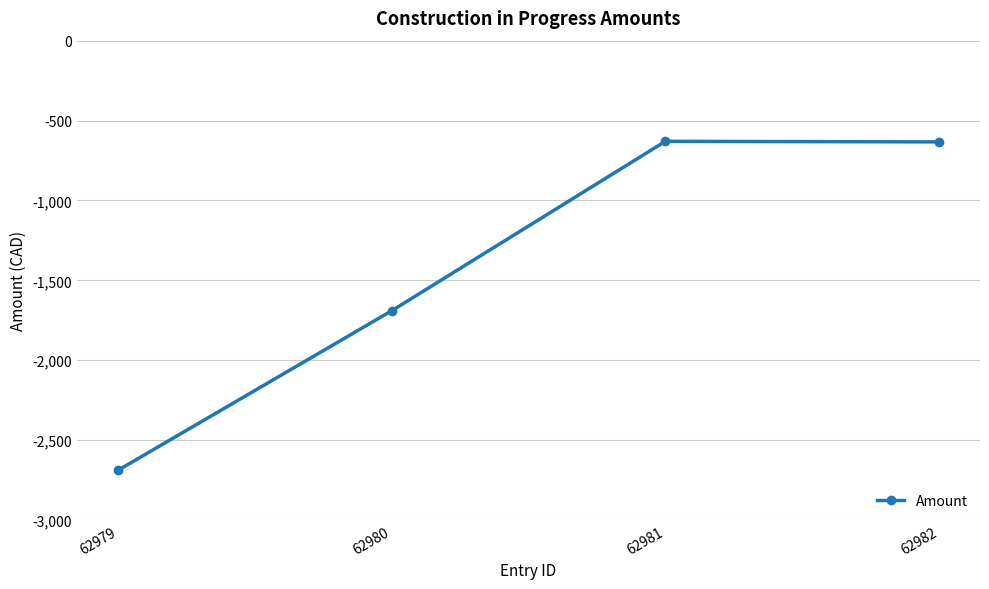

What is the change in value from 62979 to 62981?

+2058.0